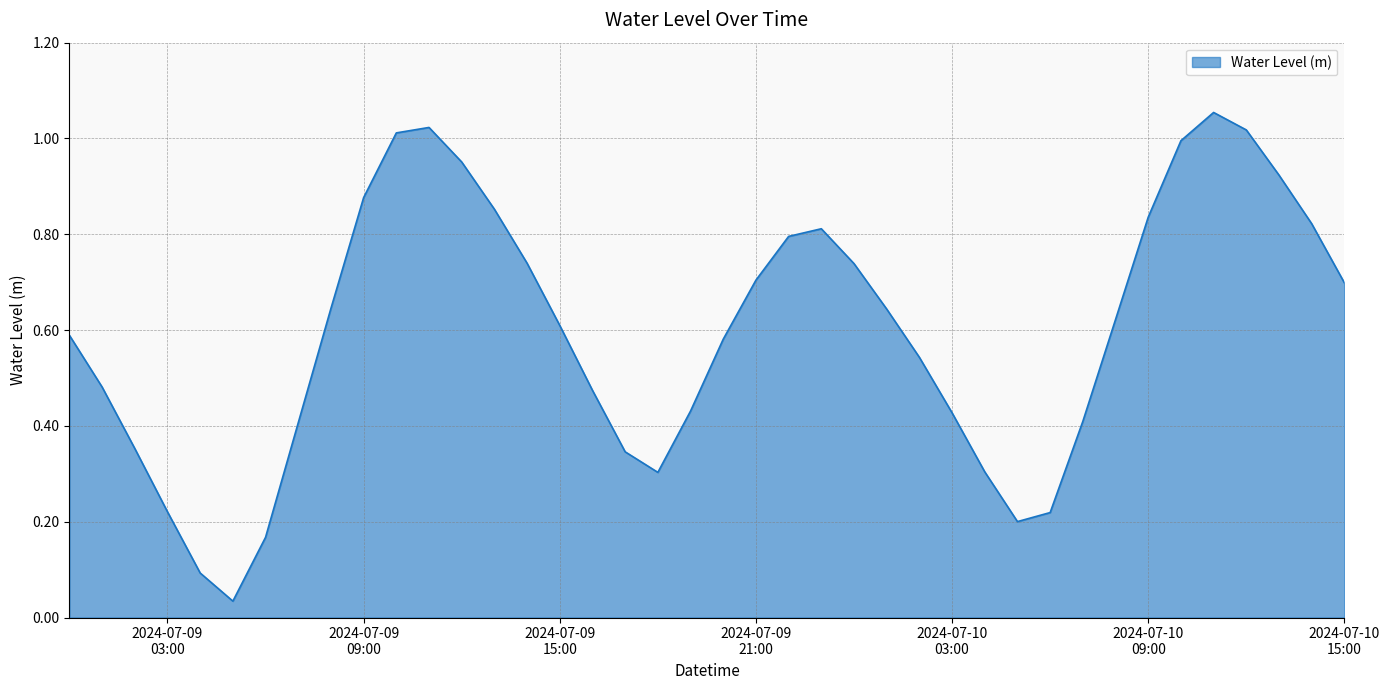

What is the value of the 13th point from the left?

1.0